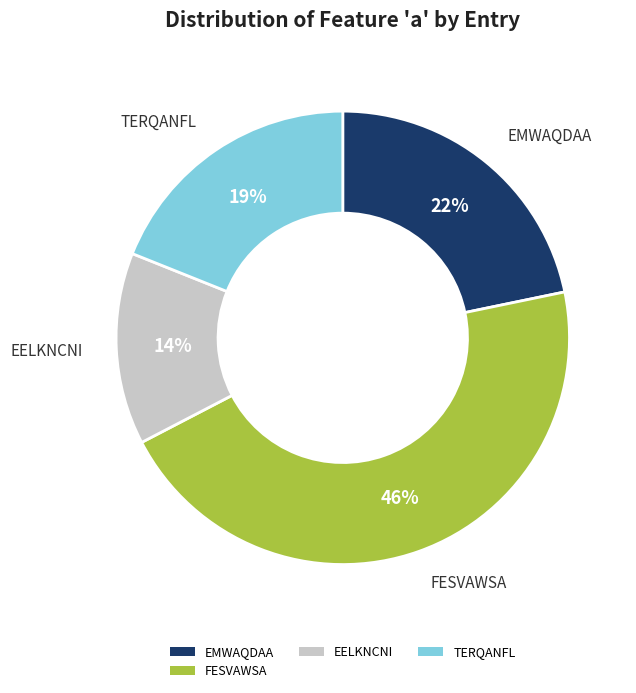

To the nearest percent, what percentage of the pie is FESVAWSA?

46%